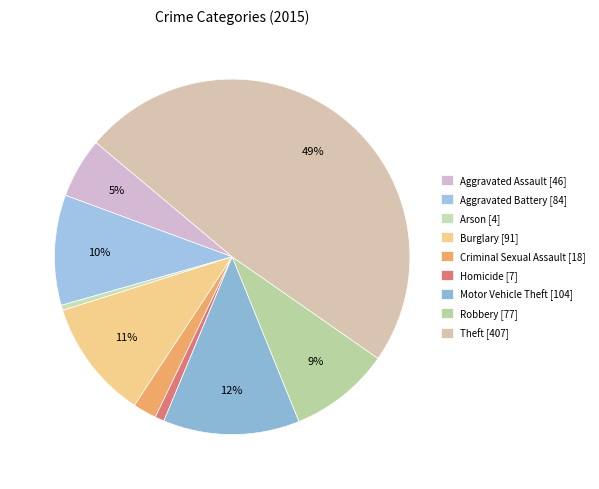

Is it true that Robbery is 9% of the pie?

True